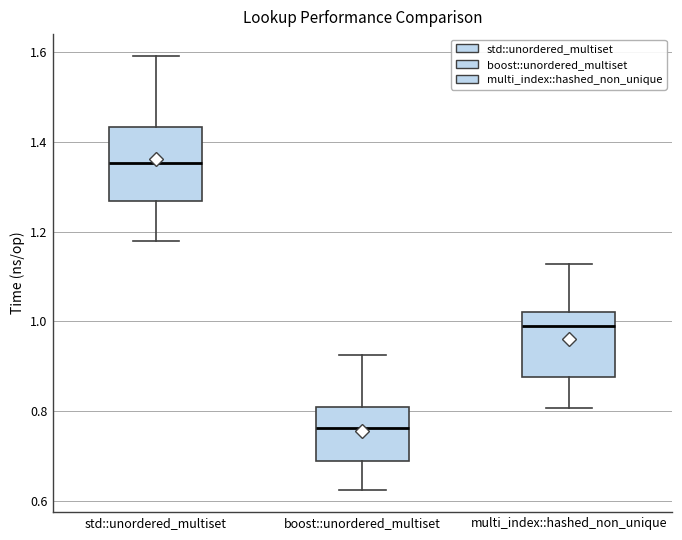

Reading left to right, read every box against the y-axis: the position of its median line, the range the box covers, and the ends of its whiskers. The values are not printed on the chart, so give them approximately, as read against the axis.

std::unordered_multiset: median 1.36, box 1.26 to 1.44, whiskers 1.18 to 1.60
boost::unordered_multiset: median 0.76, box 0.68 to 0.80, whiskers 0.62 to 0.92
multi_index::hashed_non_unique: median 0.98, box 0.88 to 1.02, whiskers 0.80 to 1.12